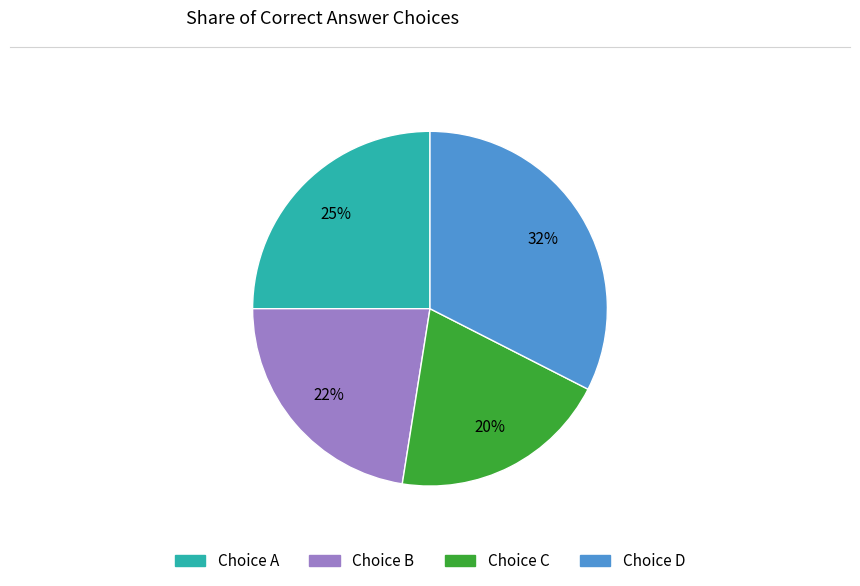

Does any single category account for the majority?

No